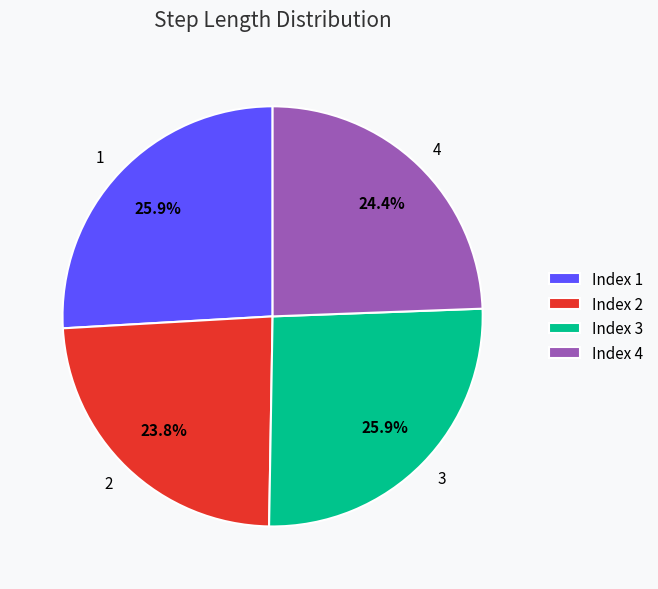

To the nearest percent, what is the difference between the largest and smallest slice percentages?

2%